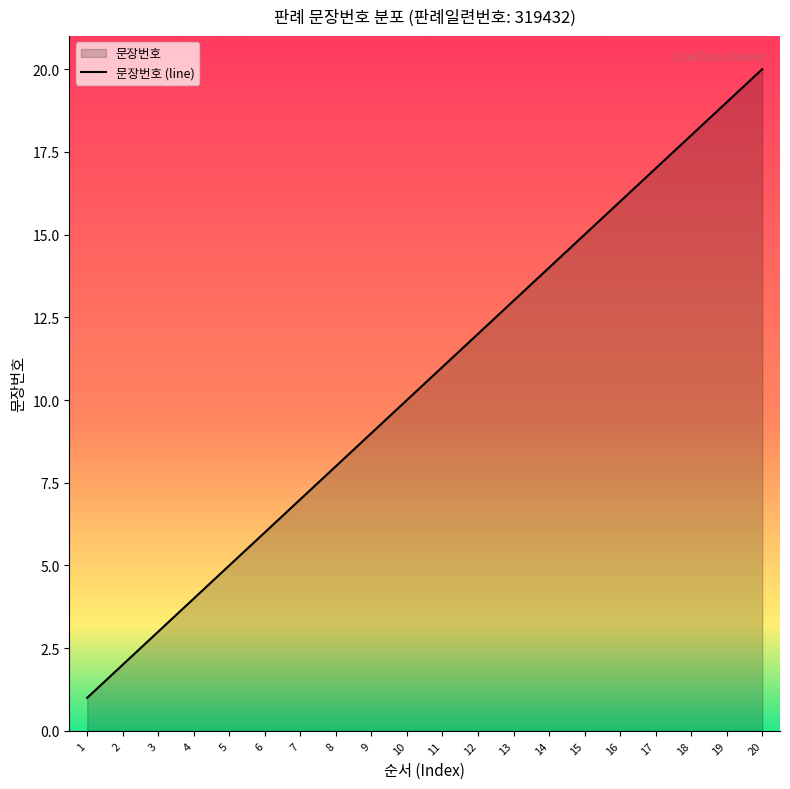

Approximately how many times larger is the value at 6 compared to 20?

0.3